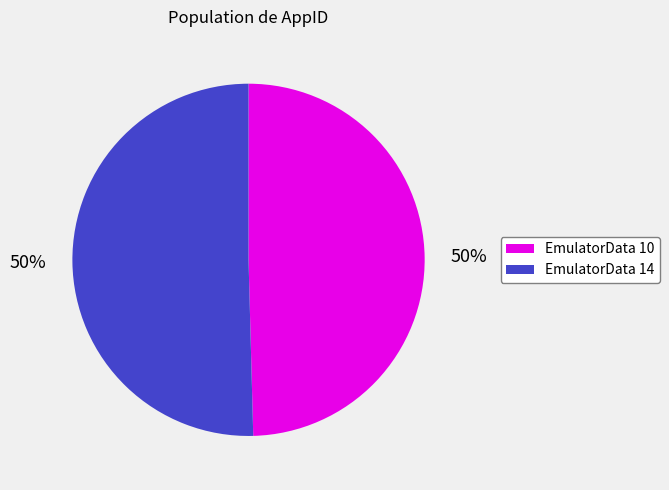

What is the largest slice in the pie chart?

14